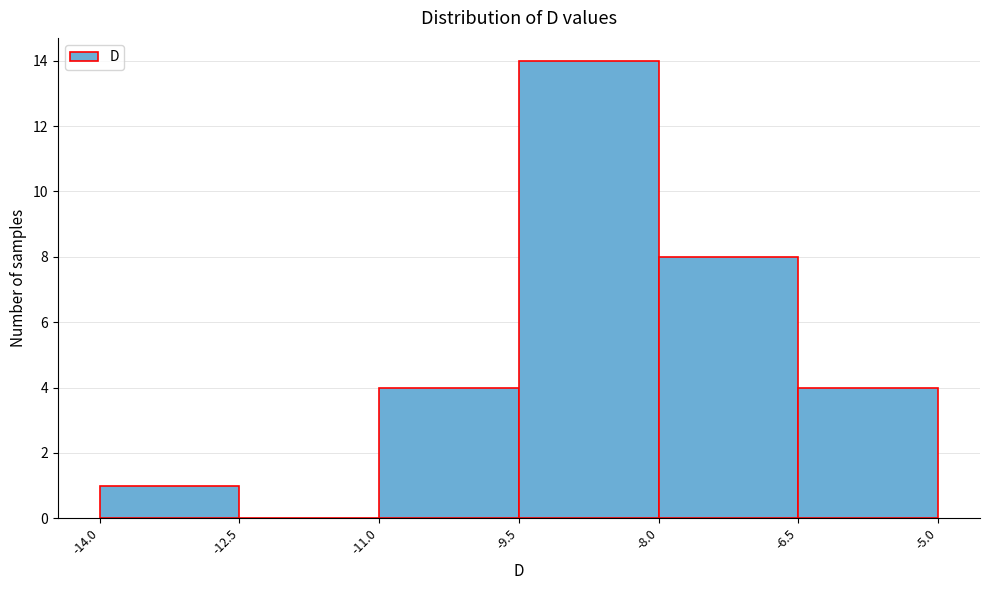

What is the height of the bar covering -11.0 to -9.5 on the x-axis? The values are not printed on the chart, so give them approximately, as read against the axis.

4